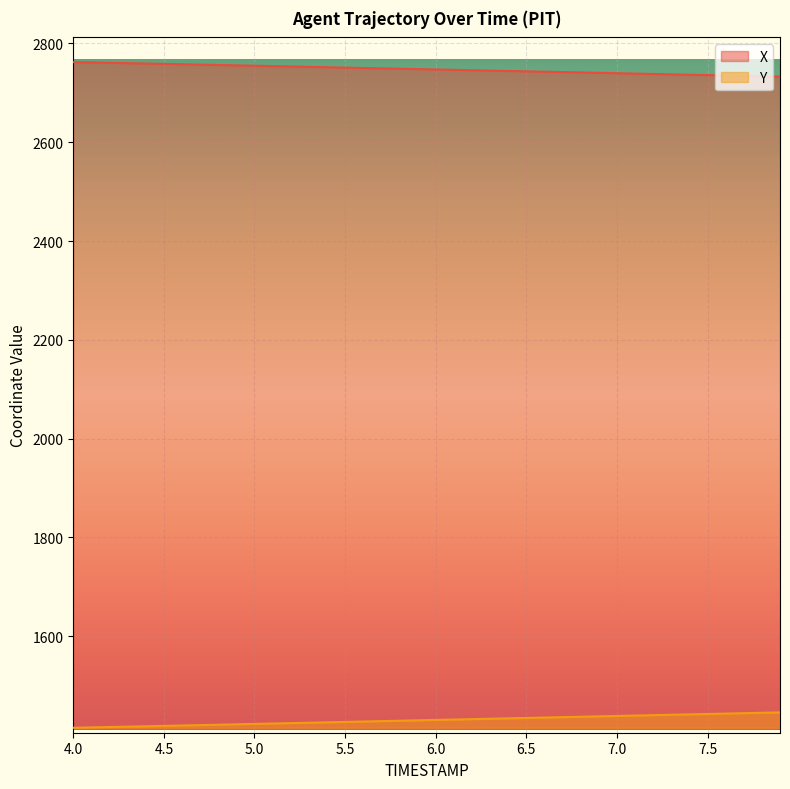

Which has a higher value, 7.4 or 7.9?

7.4